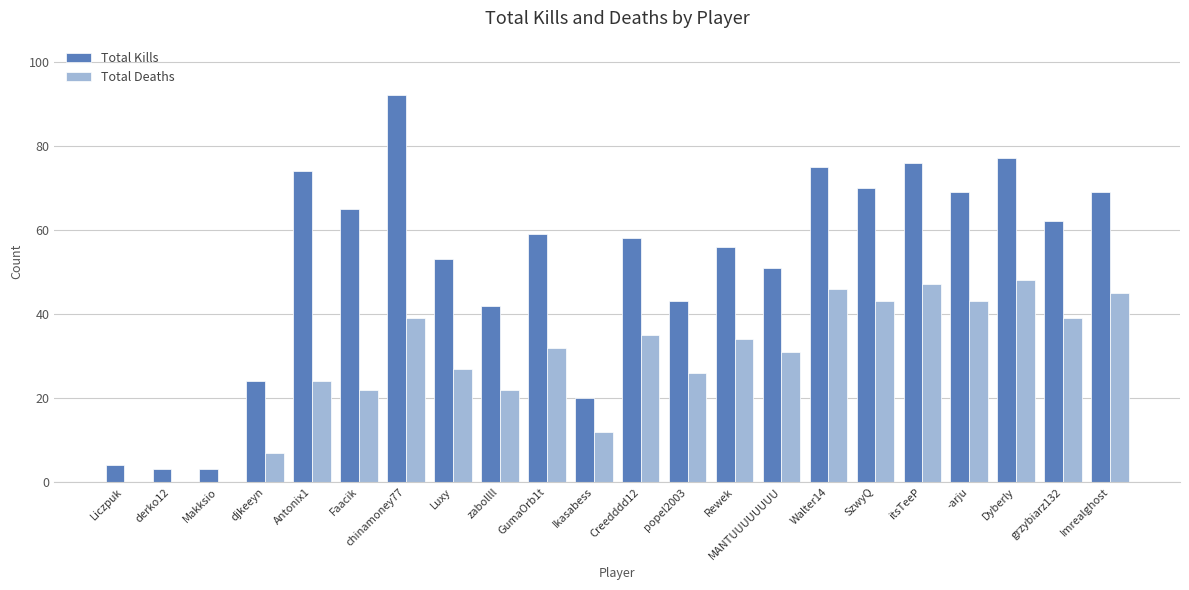

What is the maximum value shown in the chart?

92